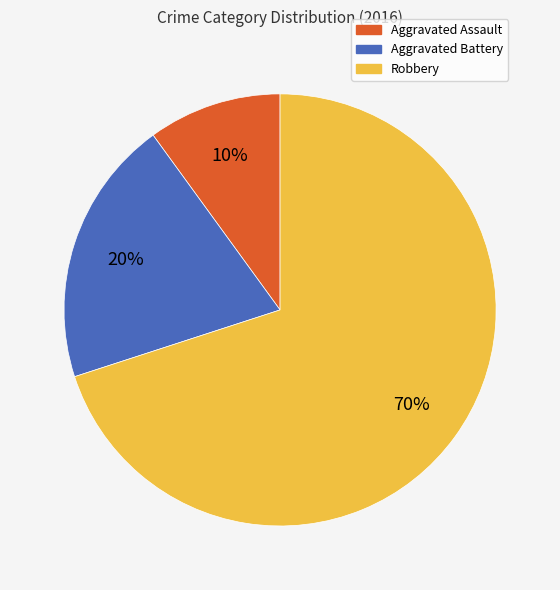

Rank the categories by value from lowest to highest.

Aggravated Assault, Aggravated Battery, Robbery